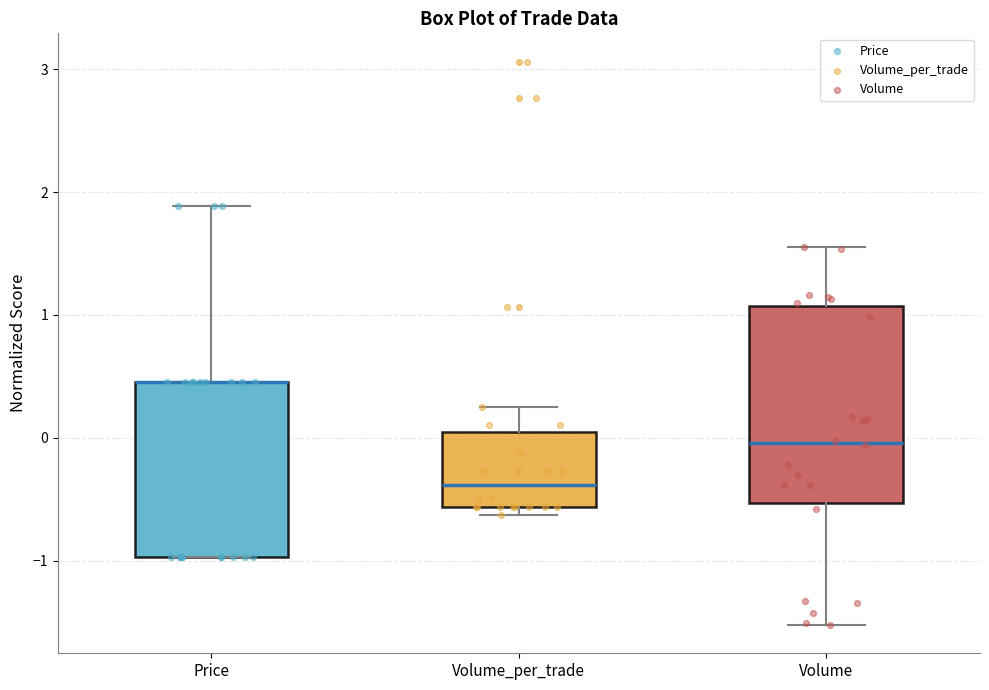

Comparing the boxes themselves (not the whiskers), which one is the tallest?

Volume